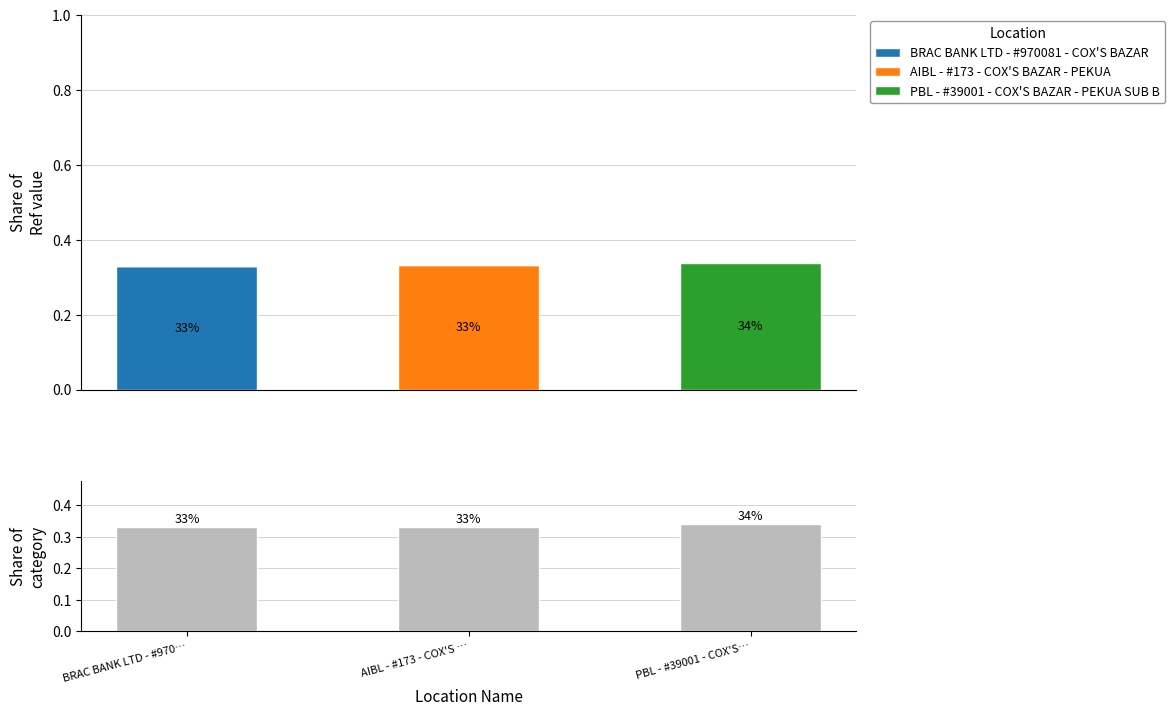

What is the label of the 2nd bar from the right?

AIBL - #173 - COX'S …